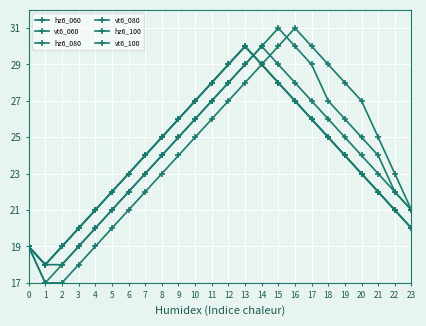

What is the difference between the vt6_080 values at 11 and 10?

1